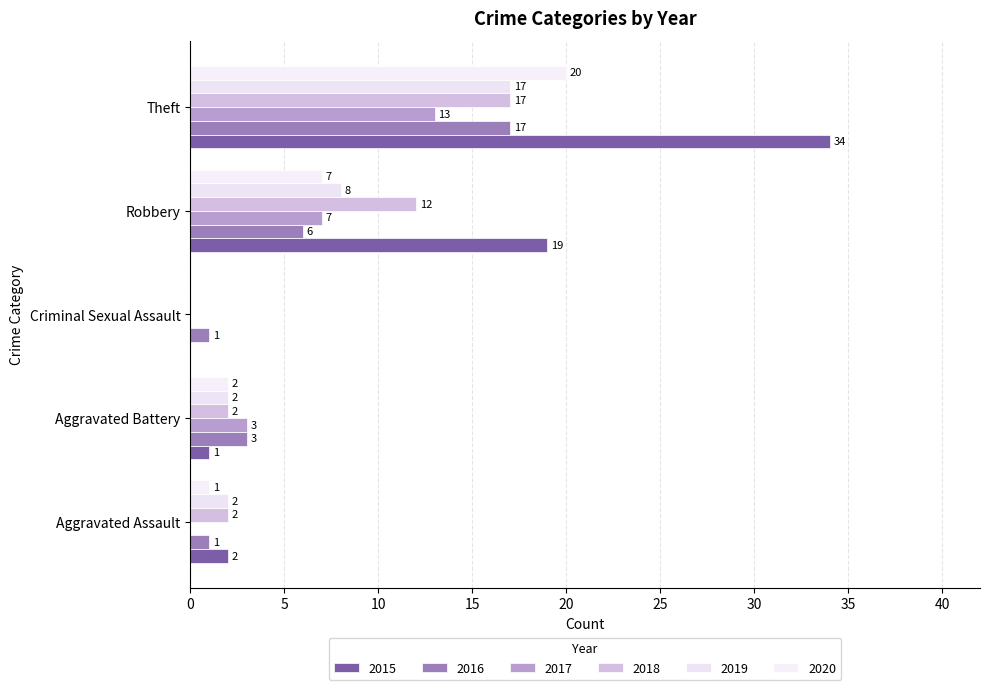

How many series are shown in this chart?

6